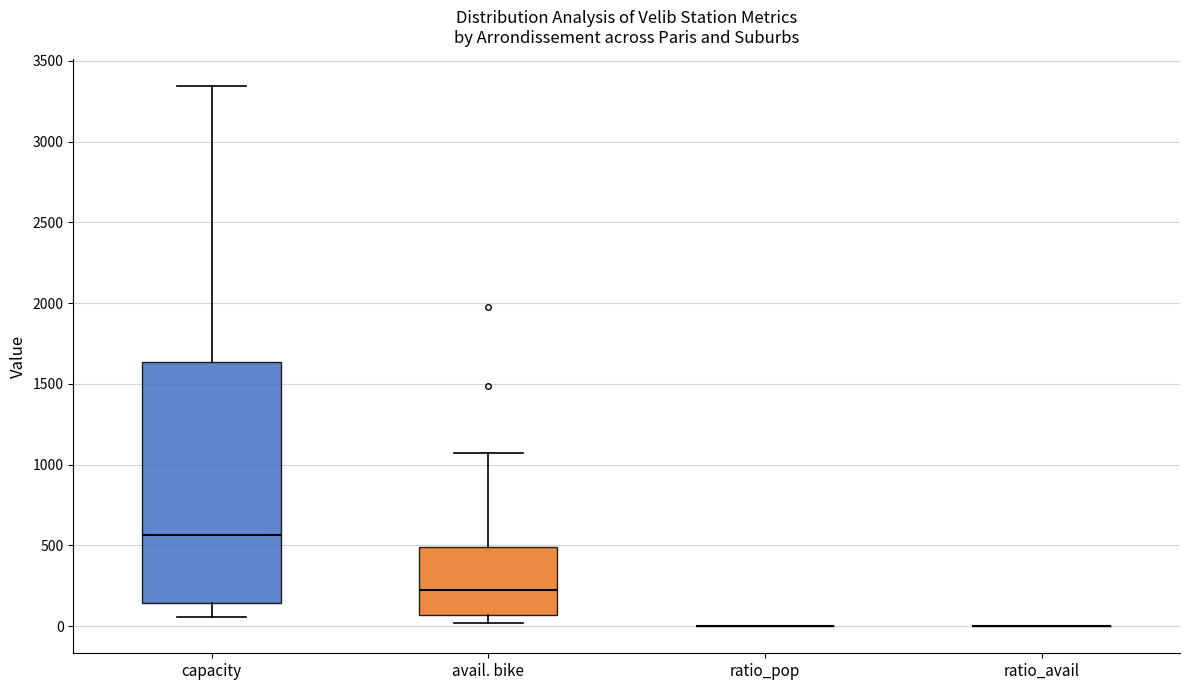

Where is the upper edge of the box for capacity on the y-axis? The values are not printed on the chart, so give them approximately, as read against the axis.

1650